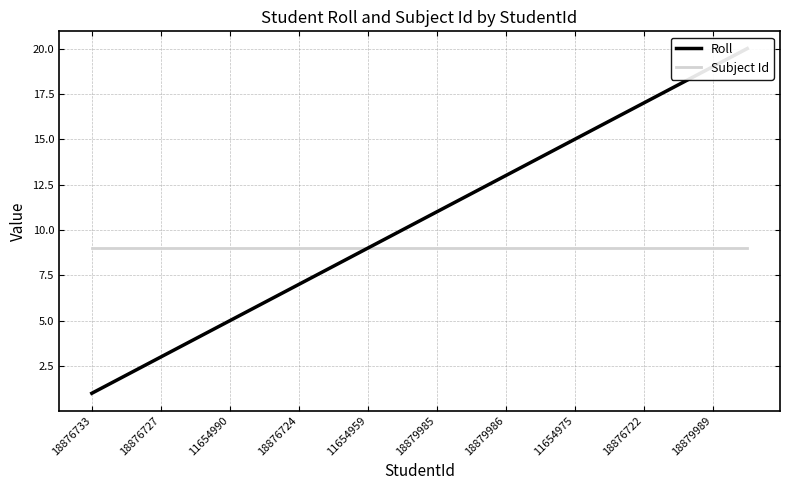

True or false: Roll and Subject Id intersect in this chart.

False